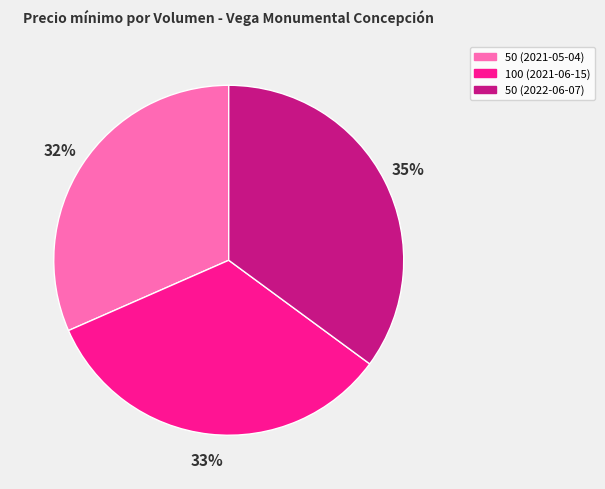

To the nearest percent, what is the average slice percentage?

33%